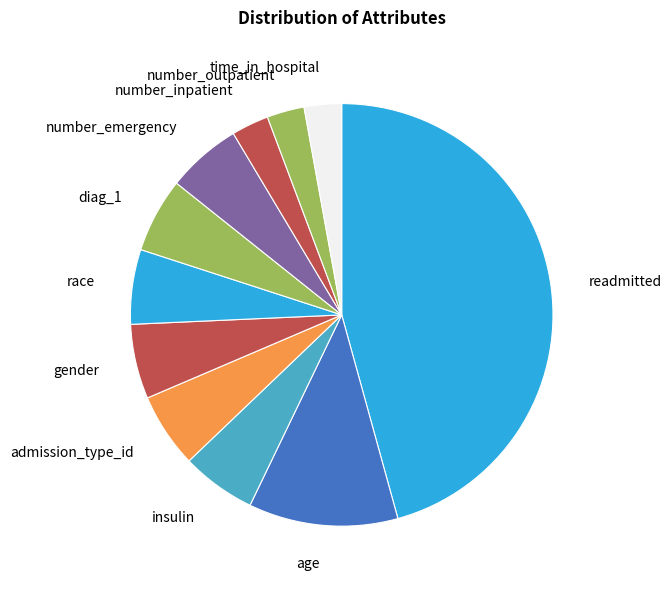

Combined, do diag_1 and readmitted account for over 50%?

Yes